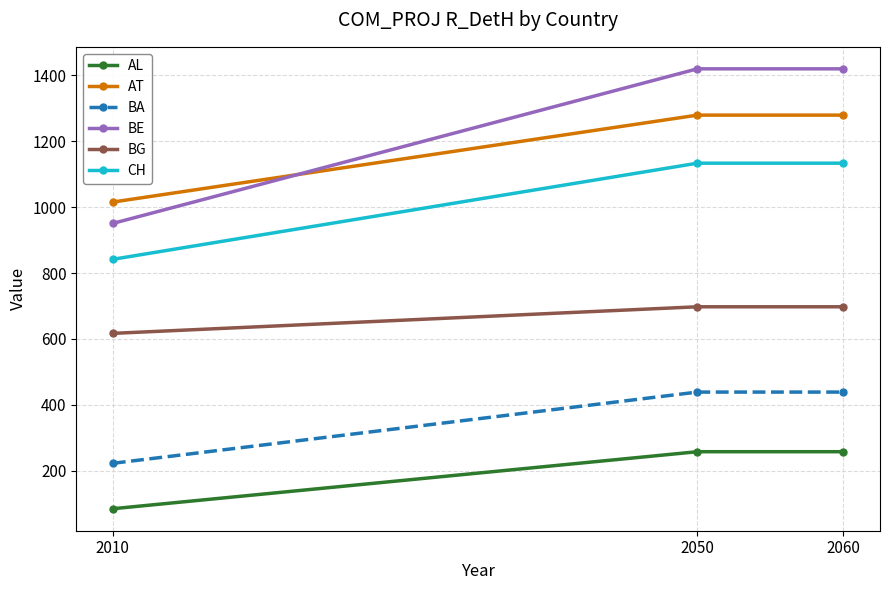

What is the difference between the highest and lowest values at 2060?

1160.8